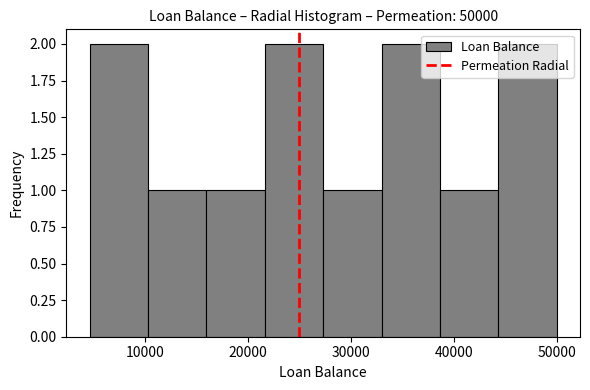

Reading left to right, list every bar in this chart as the range it spans on the x-axis followed by its height. Neither the bar edges nor the heights are printed on the chart, so give them approximately, as read against the axes.

5000 to 10000: 2
10000 to 16000: 1
16000 to 22000: 1
22000 to 27000: 2
27000 to 33000: 1
33000 to 39000: 2
39000 to 44000: 1
44000 to 50000: 2